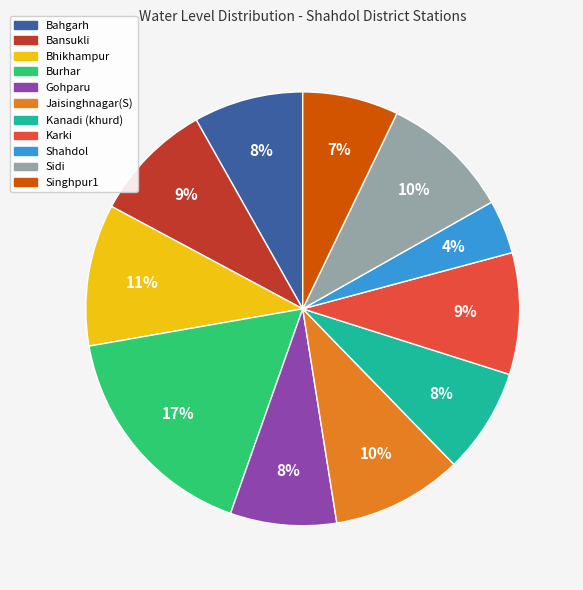

True or false: Gohparu accounts for 8% of the total.

True